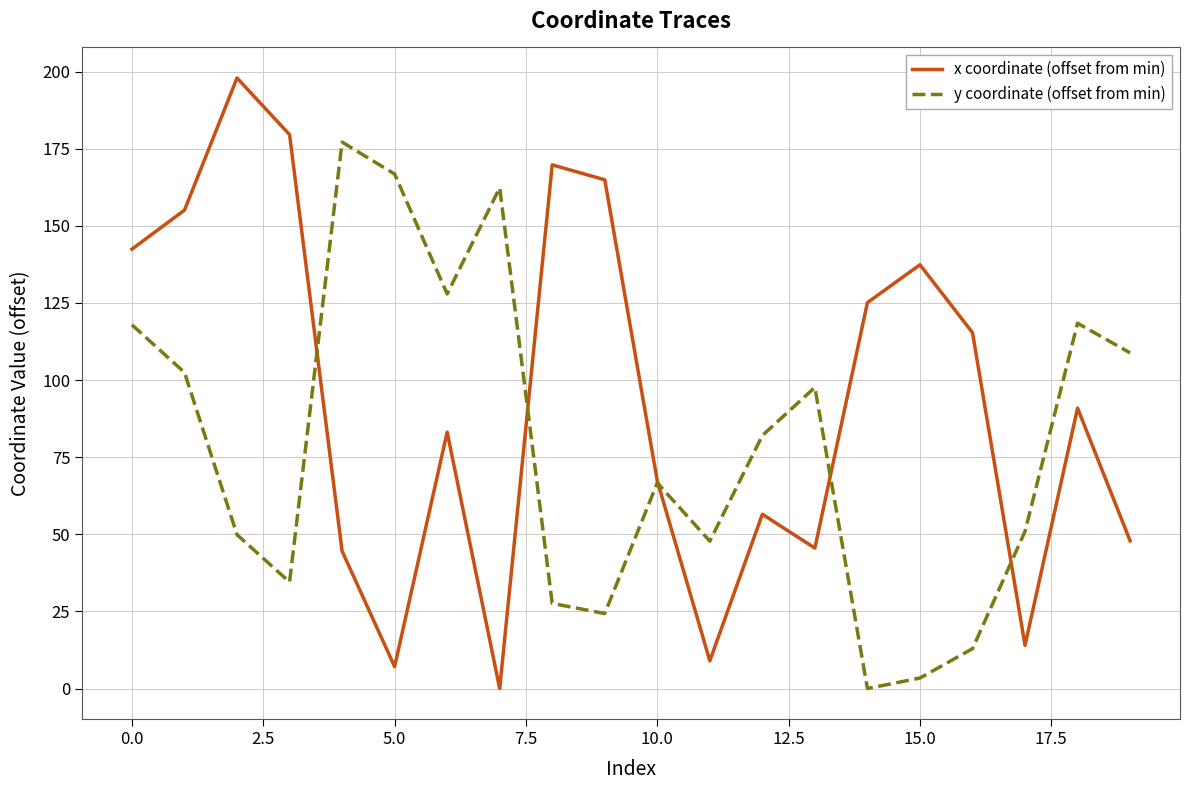

True or false: x coordinate (offset from min) has more than 1 points higher than both neighbors.

True